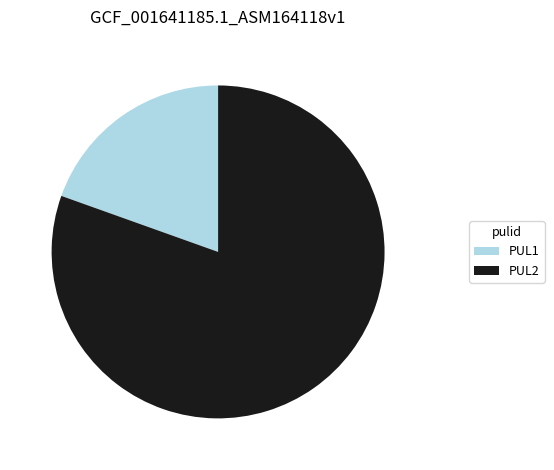

Does PUL2 account for over 50% of the chart?

Yes